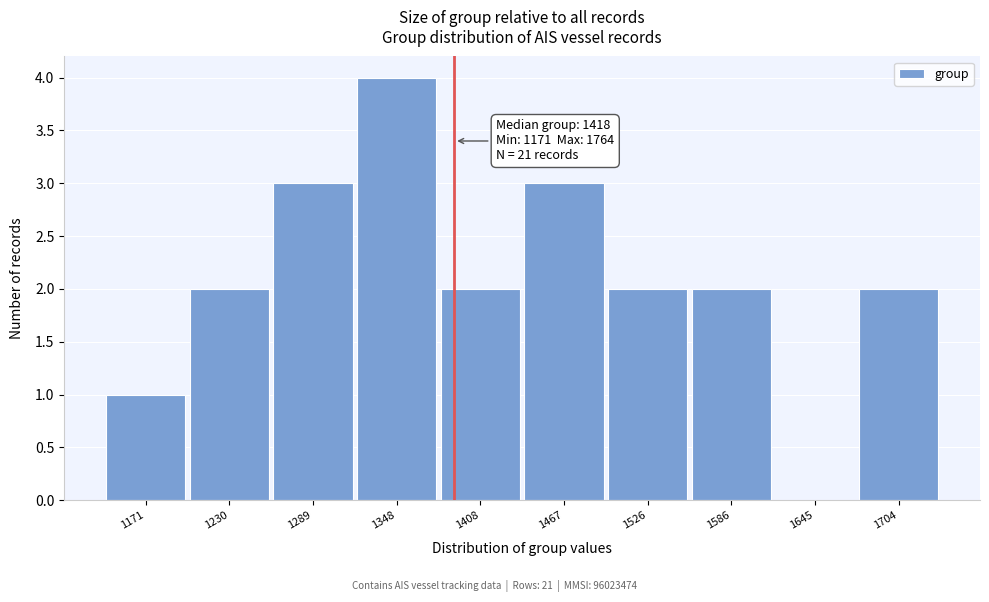

Reading left to right, transcribe all the data shown in this chart.

1171=1	1230=2	1289=3	1348=4	1408=2	1467=3	1526=2	1586=2	1645=0	1704=2